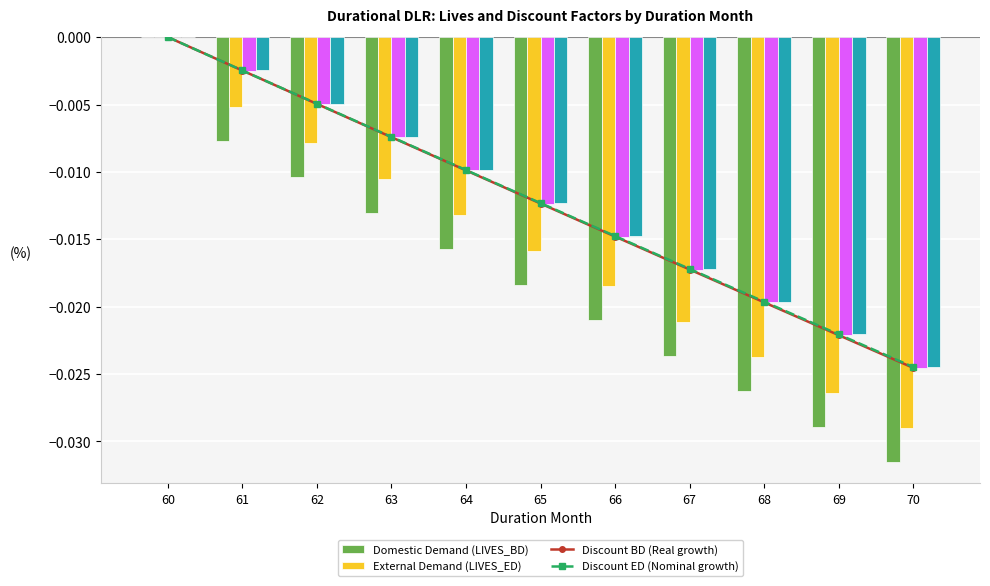

At which label does Discount BD reach its minimum?

70